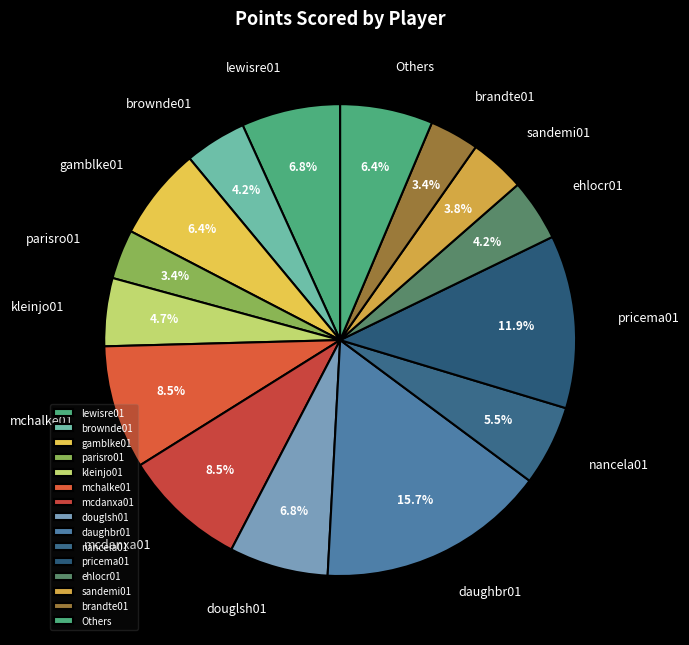

To the nearest percent, what is the average slice percentage?

7%